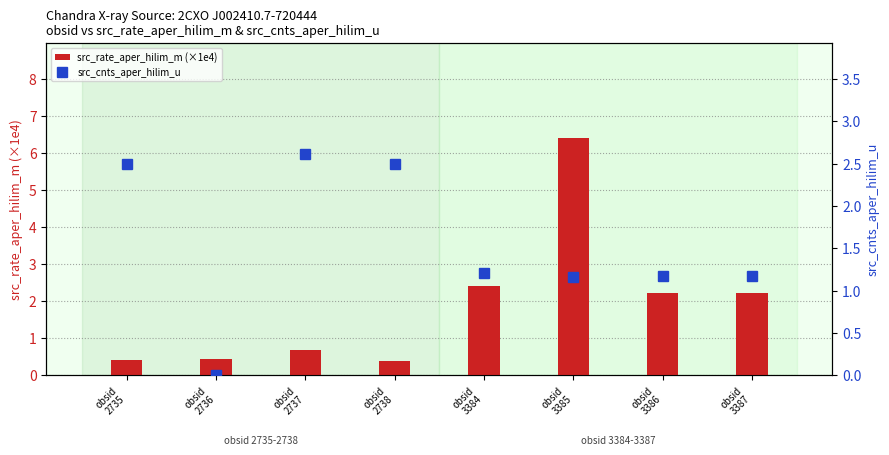

Between obsid
3384 and obsid
3385, which is larger?

obsid
3385